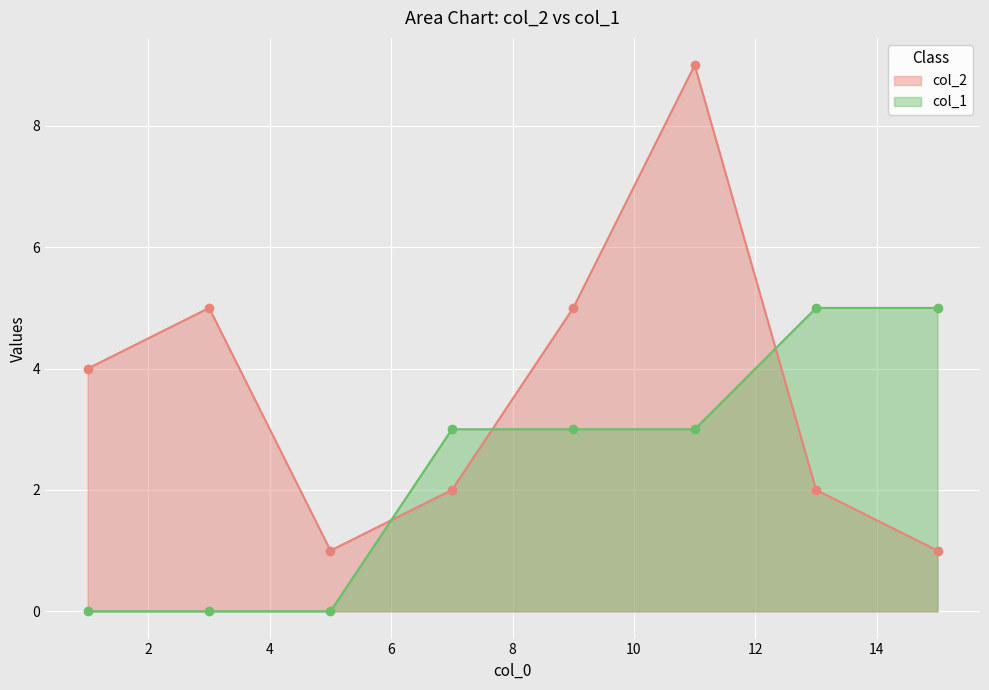

At which category is the sum across all series the highest?

11